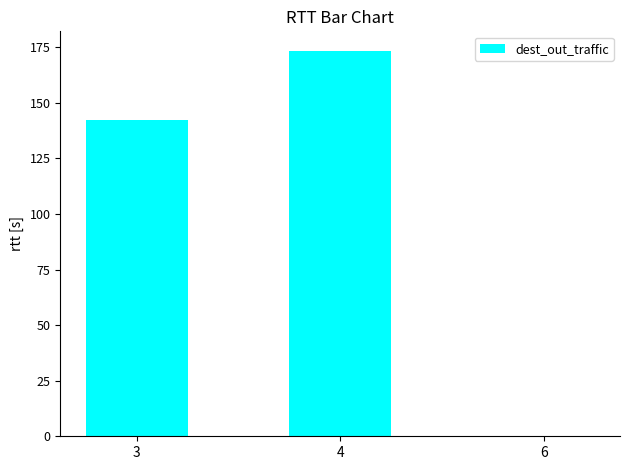

Reading right to left, extract all data points from this chart.

6=0.0	4=173.5	3=142.3